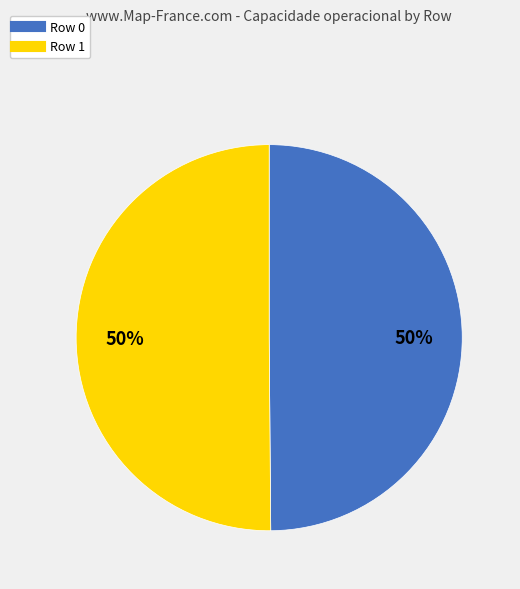

Approximately how many times larger is the value at Row 0 compared to Row 1?

1.0